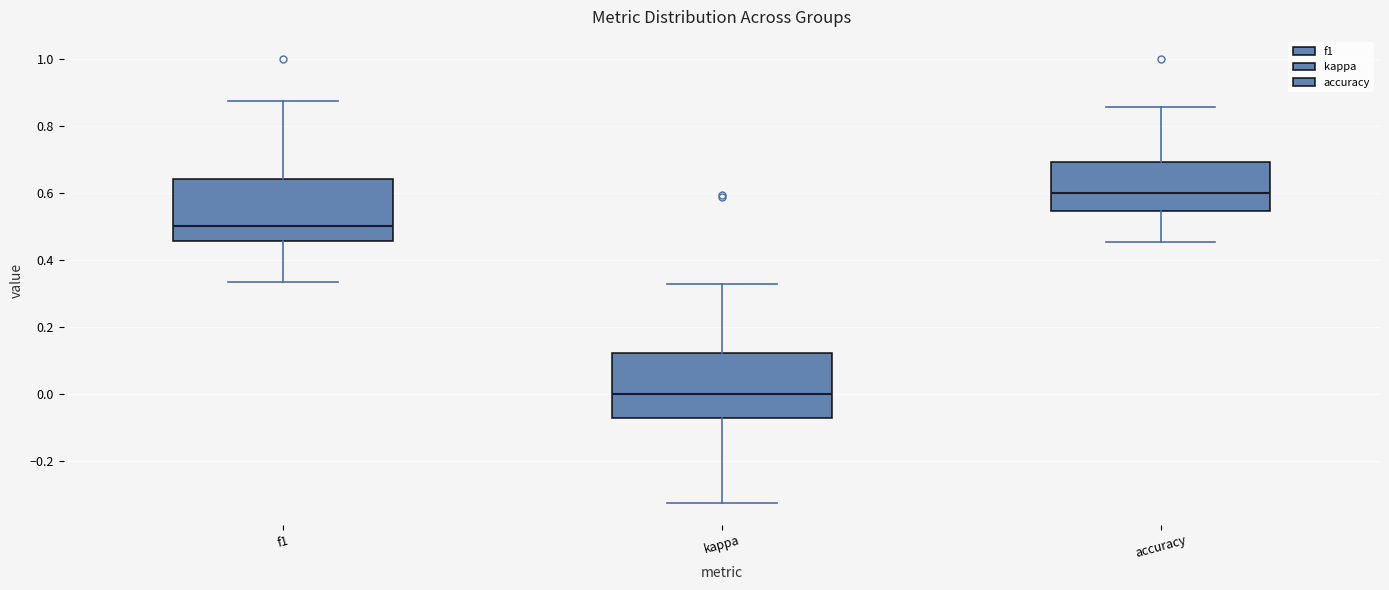

Which box has the lowest median line?

kappa